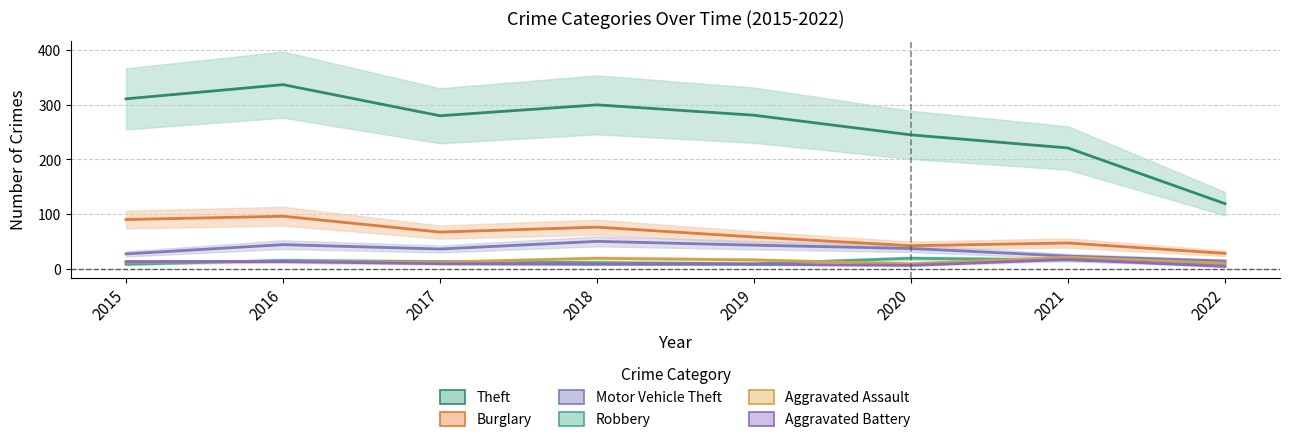

What is the sum of all Burglary values?

504